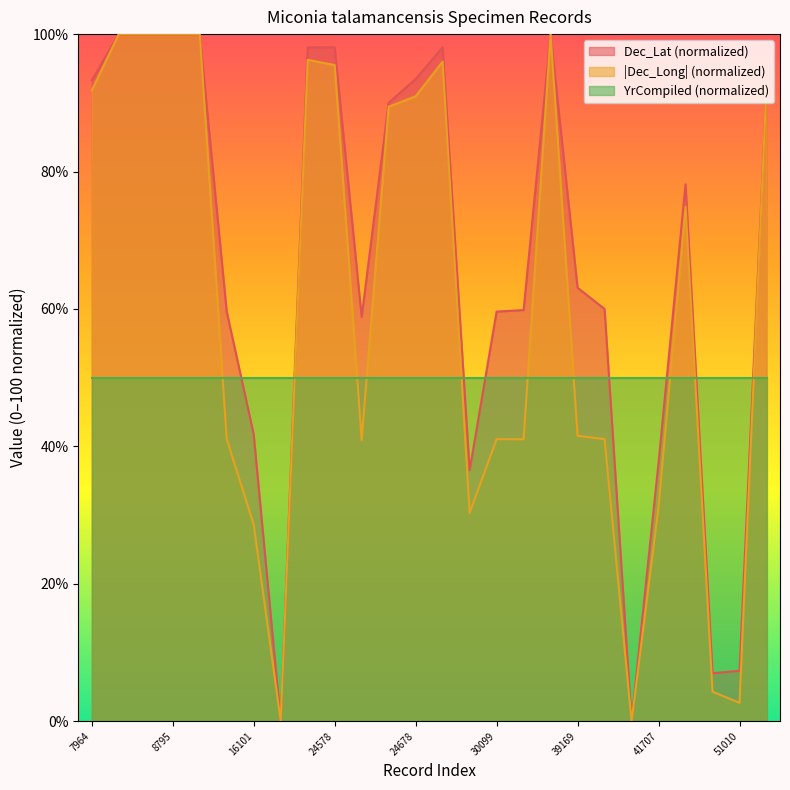

The value of Dec_Lat at 51201 is 148.0. True or false?

False